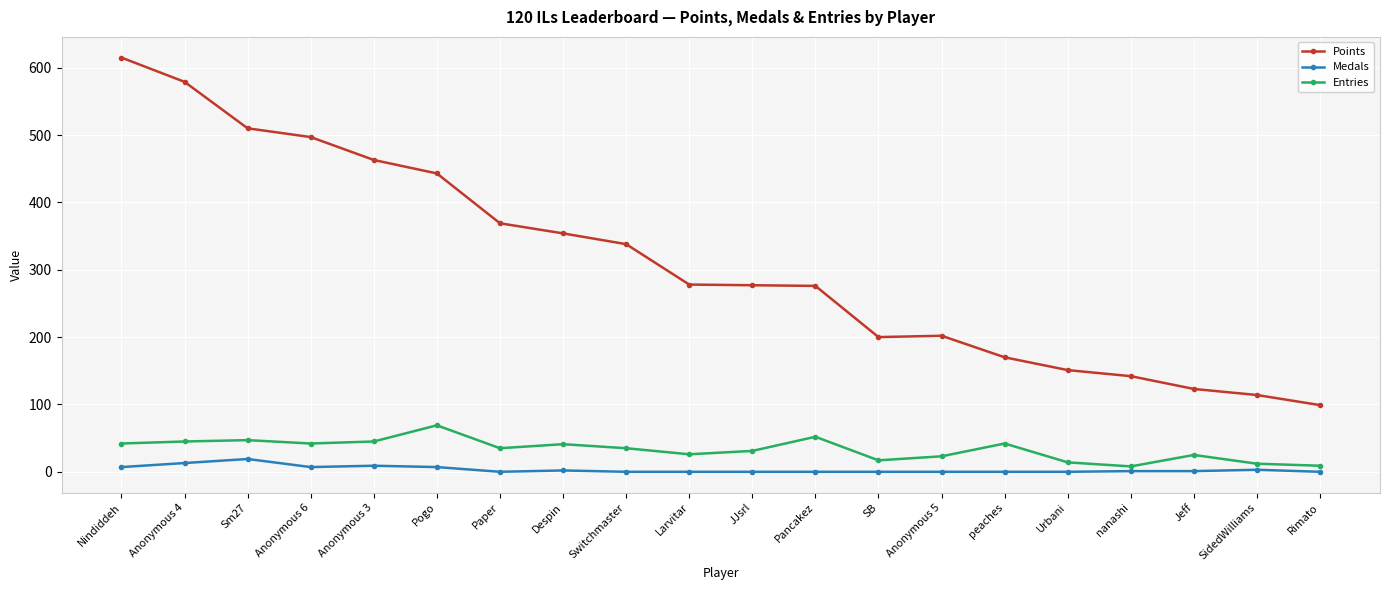

Which series changed the most between Paper and Anonymous 5?

Points